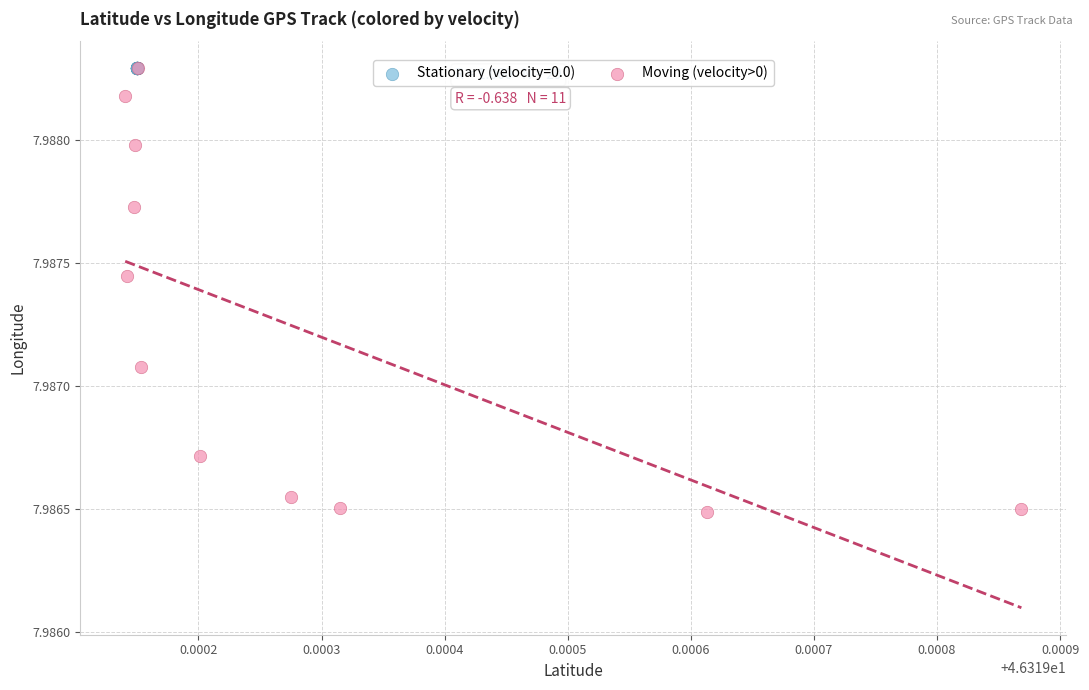

Which series reaches the minimum Y coordinate?

Moving (velocity>0)